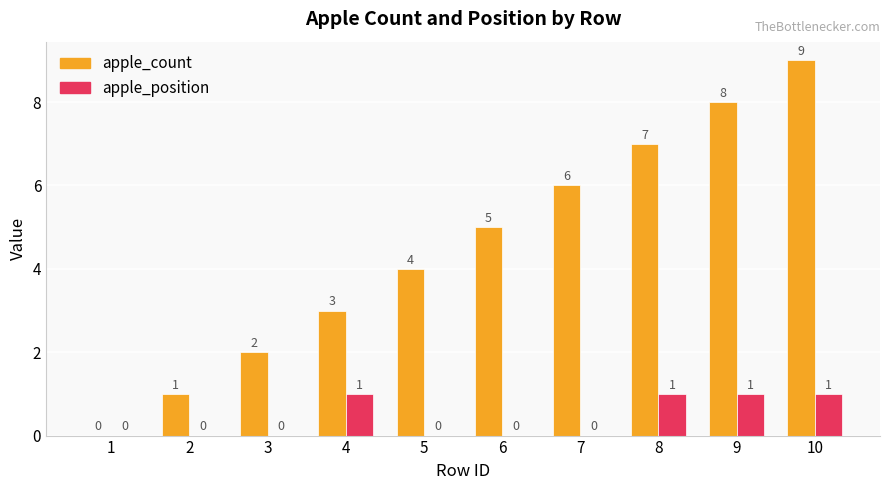

What are all the series names shown in the legend?

apple_count, apple_position